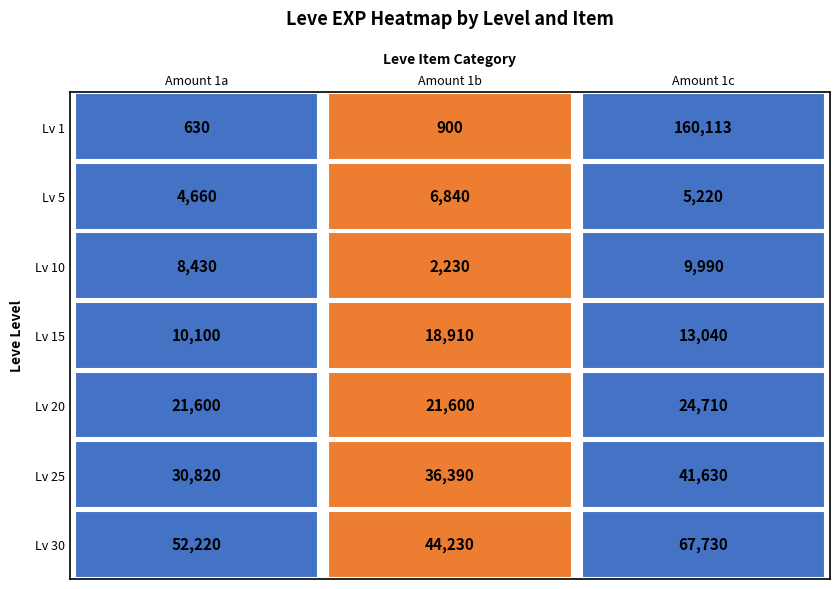

True or false: 1 has a value of 6871 at 5.

False